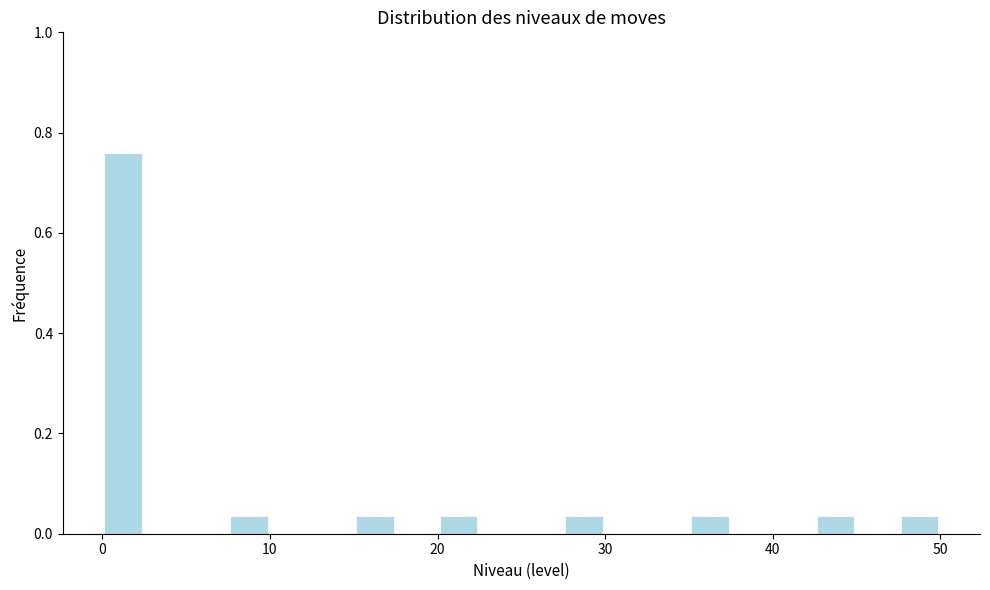

Around what value on the x-axis is the tallest bar? Give the approximate position of its centre, as read against the axis.

1